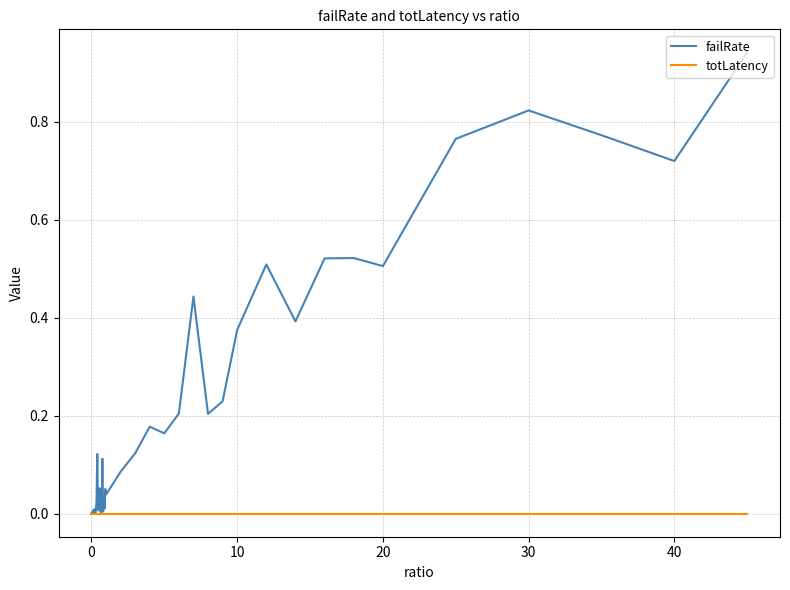

Which series has the largest total across all categories?

failRate